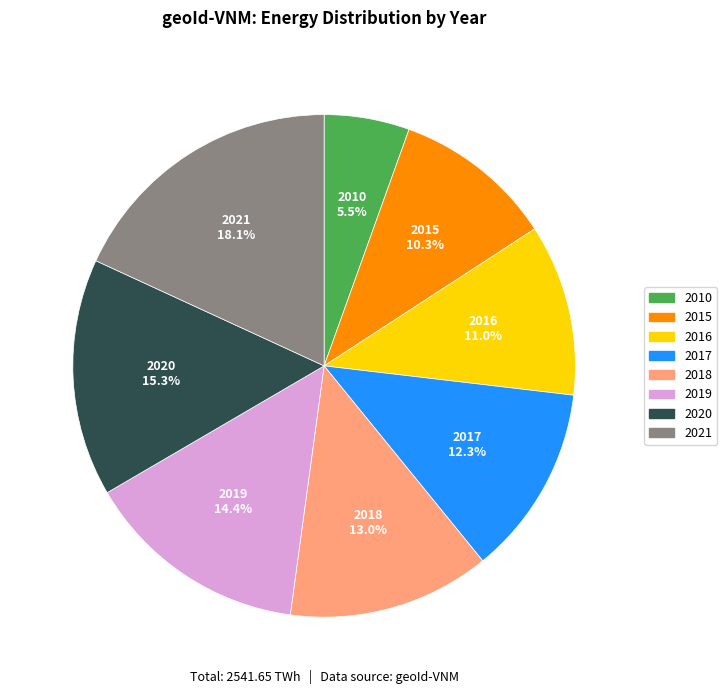

To the nearest percent, what percentage of the pie is 2015?

10%